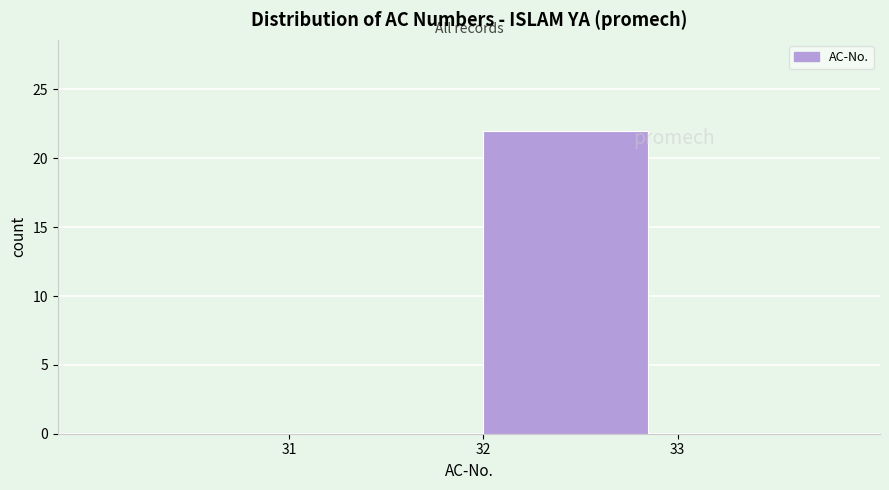

Reading left to right, transcribe this chart: for each bar, give the range it covers on the x-axis and its height. The values are not printed on the chart, so give them approximately, as read against the axis.

30 to 31: 0
31 to 32: 0
32 to 33: 22
33 to 34: 0